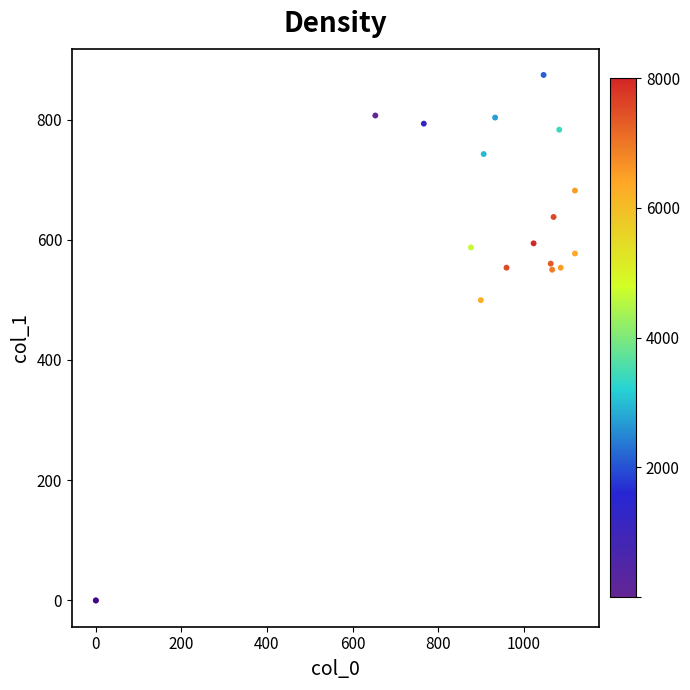

What Y value in the scatter plot is closest to 437?

499.5